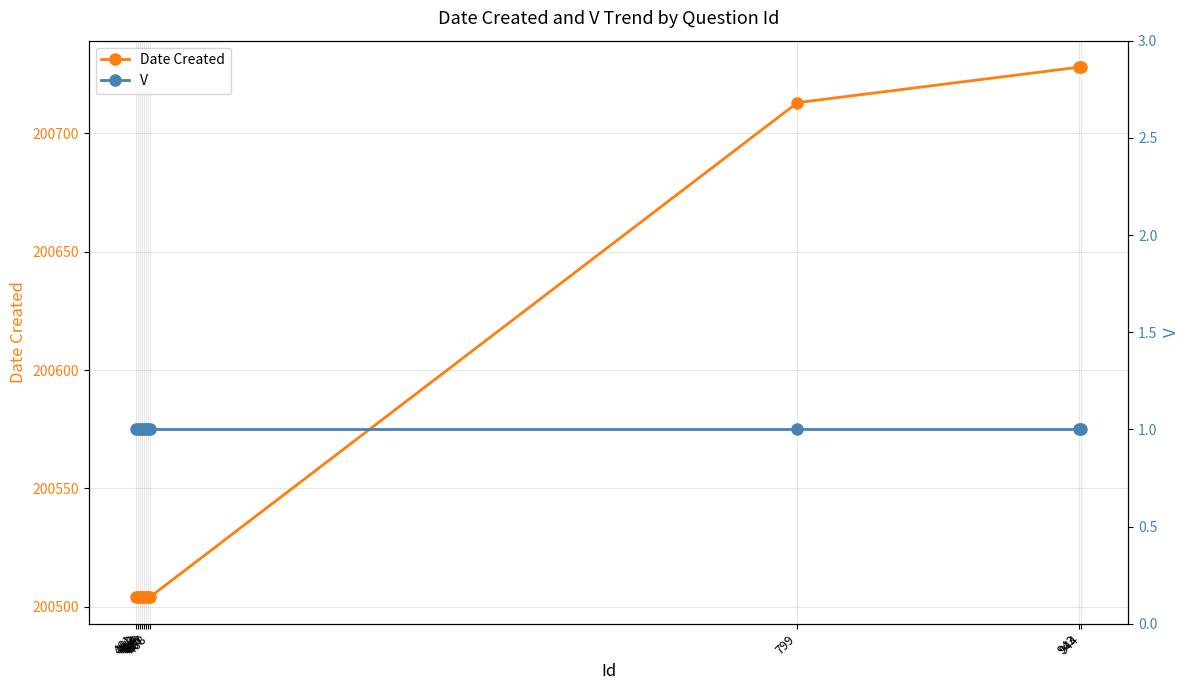

What is the sum of all V values?

11